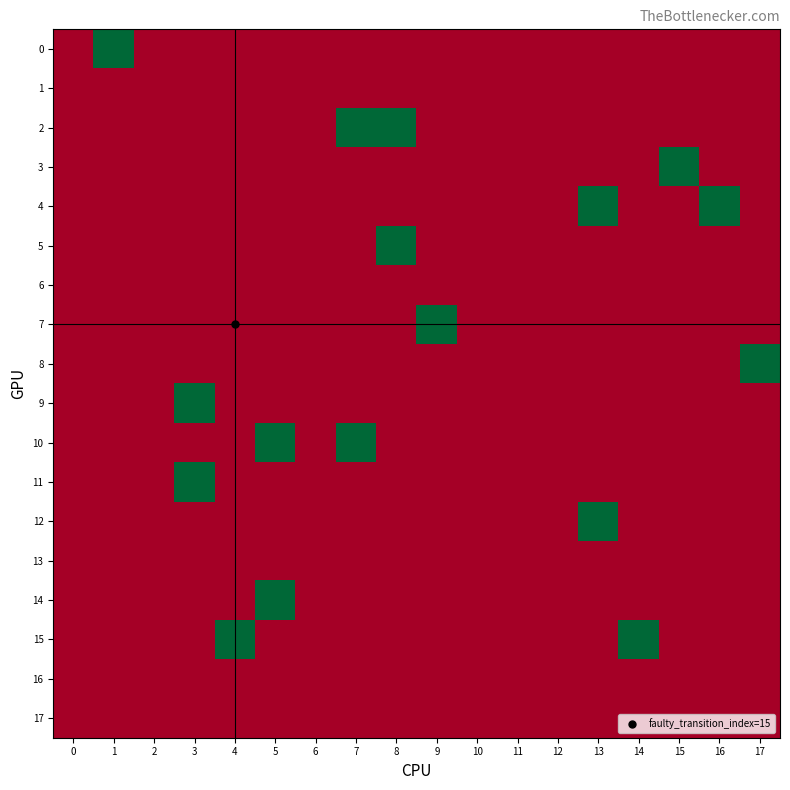

How many categories are shown in the chart?

18